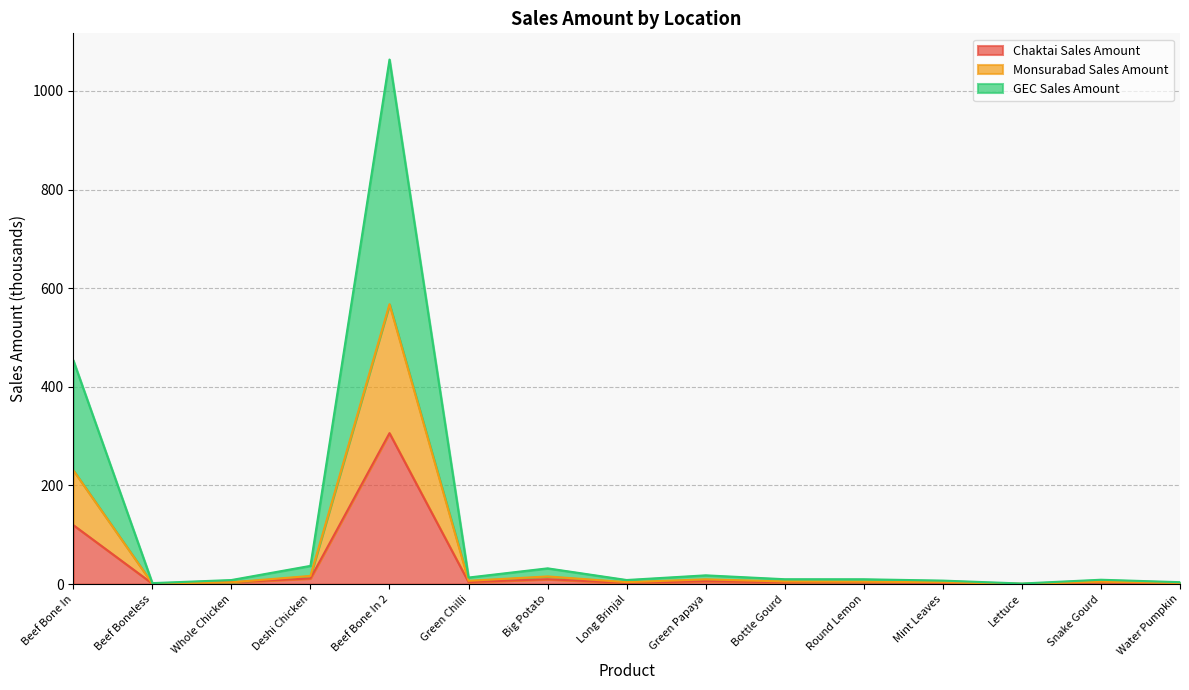

The Monsurabad Sales Amount series shows 15.2 at Round Lemon. True or false?

False